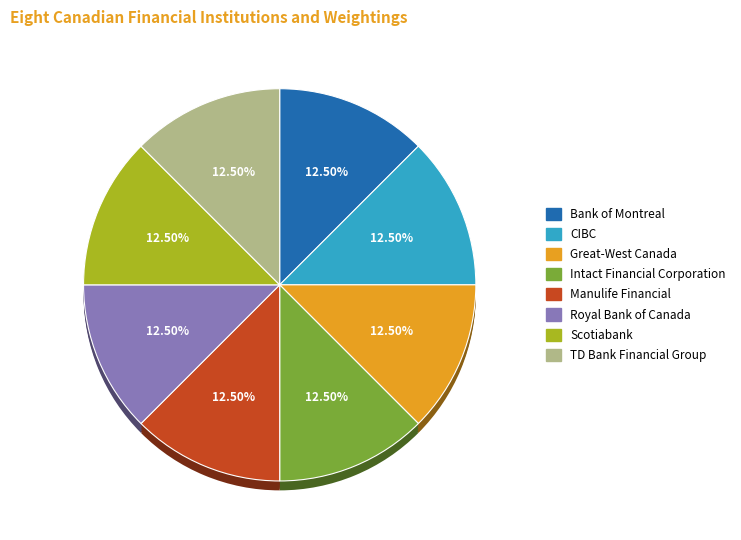

To the nearest percent, what is the average slice percentage?

12%